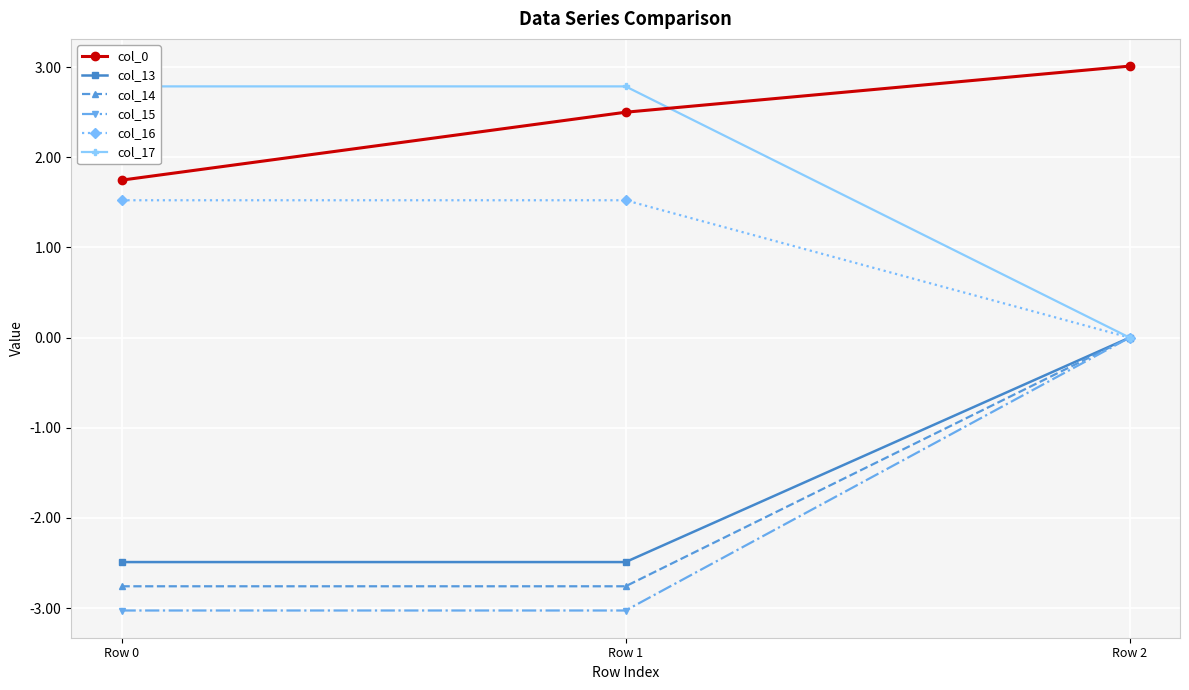

Reading left to right, extract all data points from this chart.

col_0: 1.7	2.5	3.0
col_13: -2.5	-2.5	0.0
col_14: -2.8	-2.8	0.0
col_15: -3.0	-3.0	0.0
col_16: 1.5	1.5	0.0
col_17: 2.8	2.8	0.0